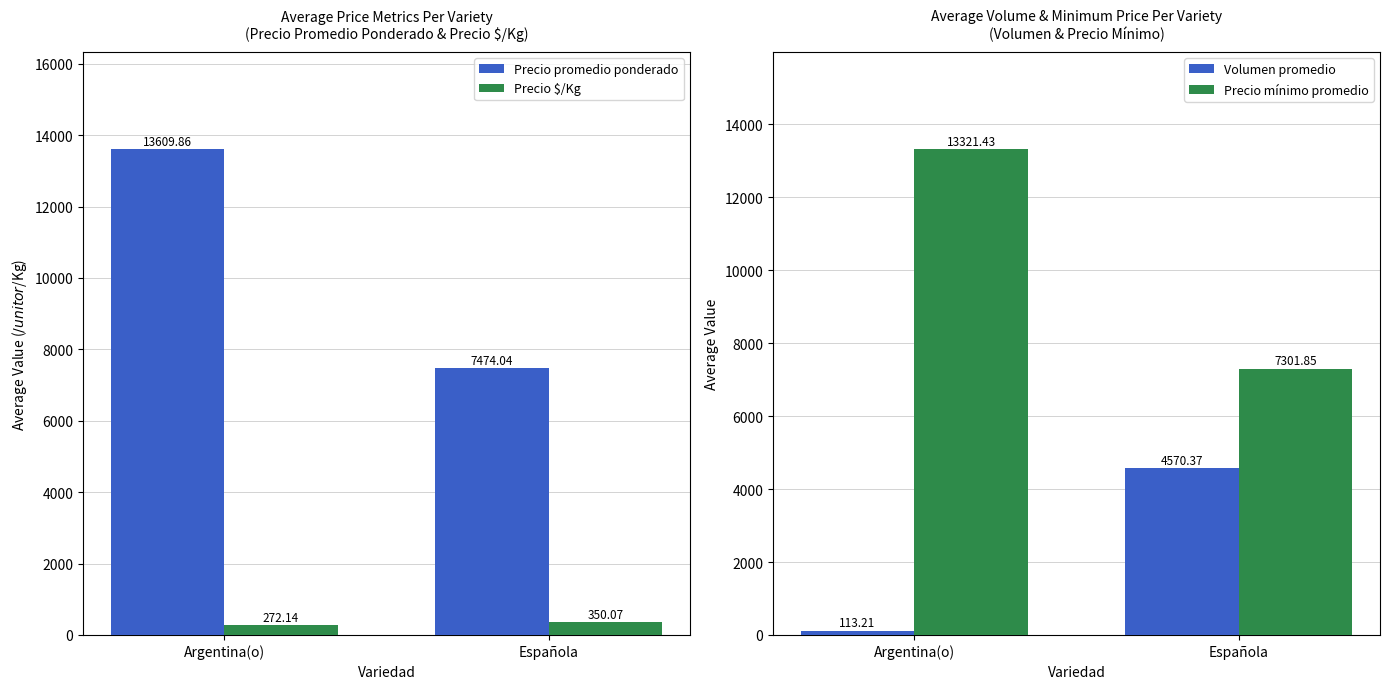

What is the maximum value shown in the chart?

13609.9